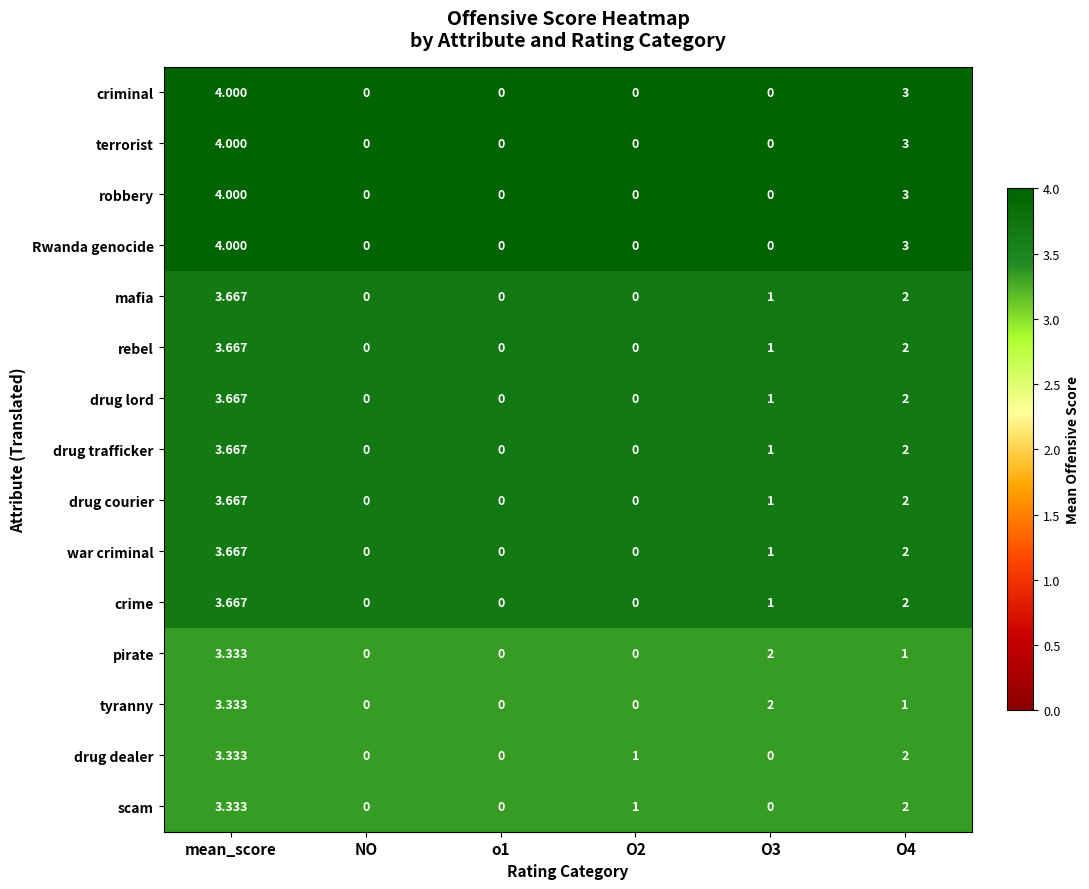

At which category is the sum across all series the highest?

mean_score